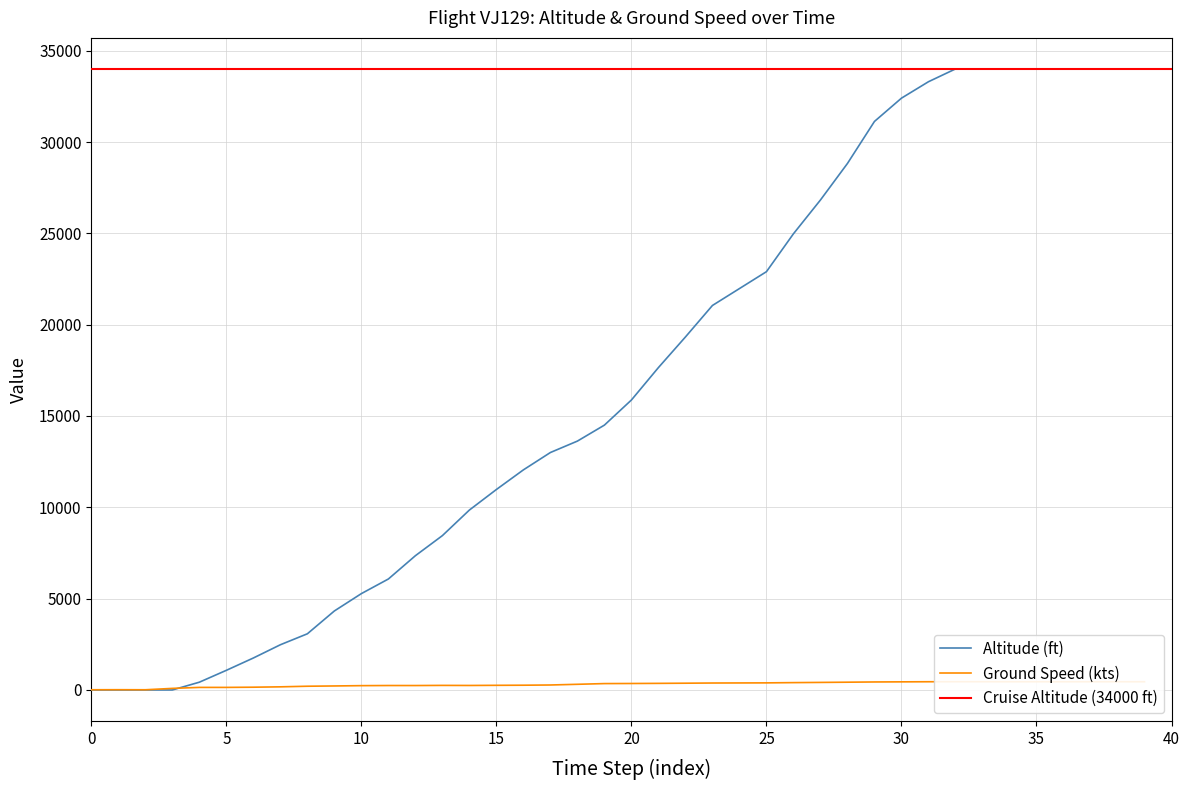

At which label does altitude reach its peak?

32